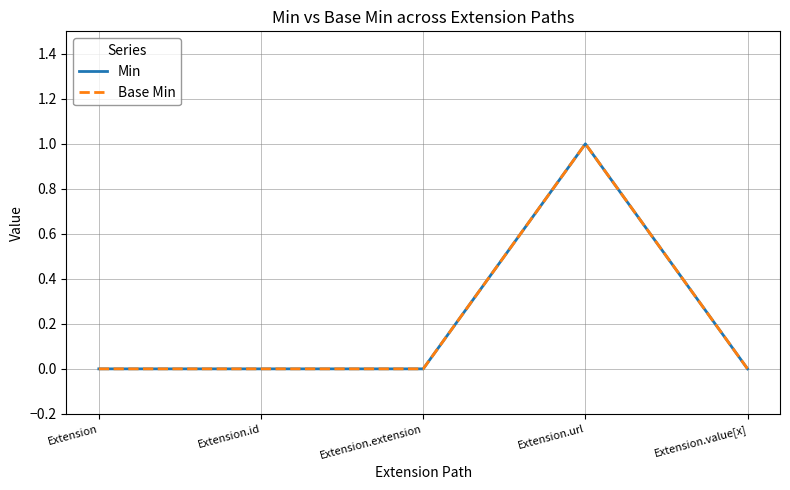

What is the label of the 2nd point from the left?

Extension.id